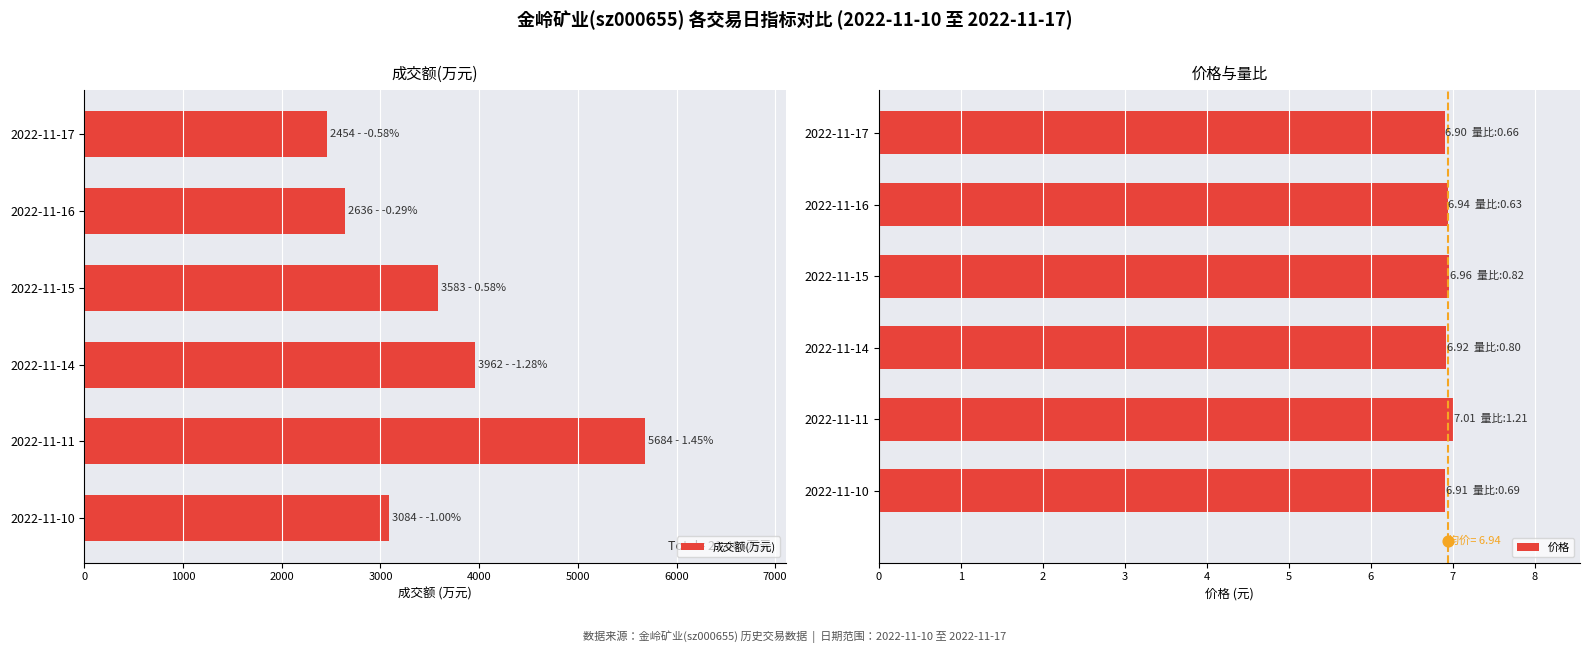

At how many categories does at least one series exceed 1087?

6